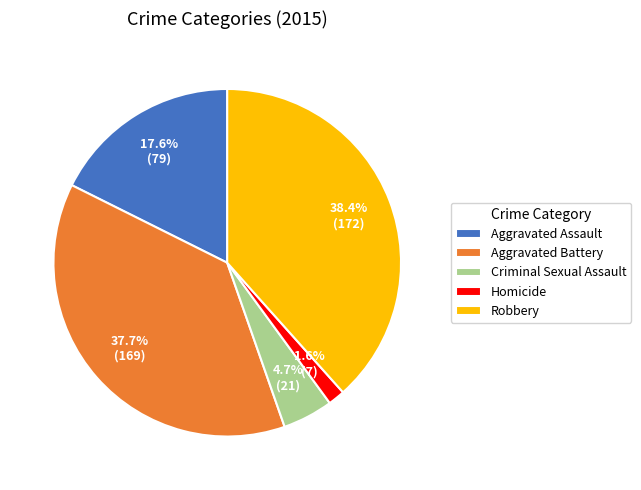

What percentage is the Aggravated Battery slice, to the nearest percent?

38%